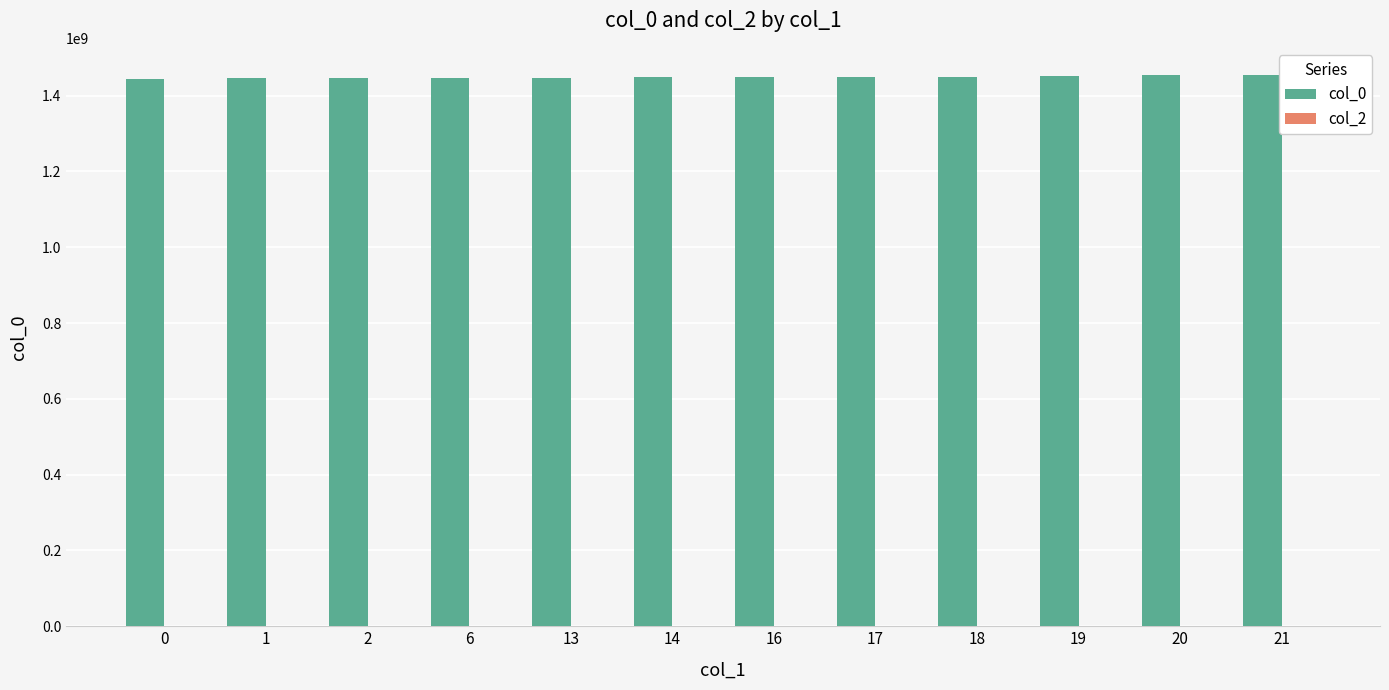

What is the sum of all values?

17385724599